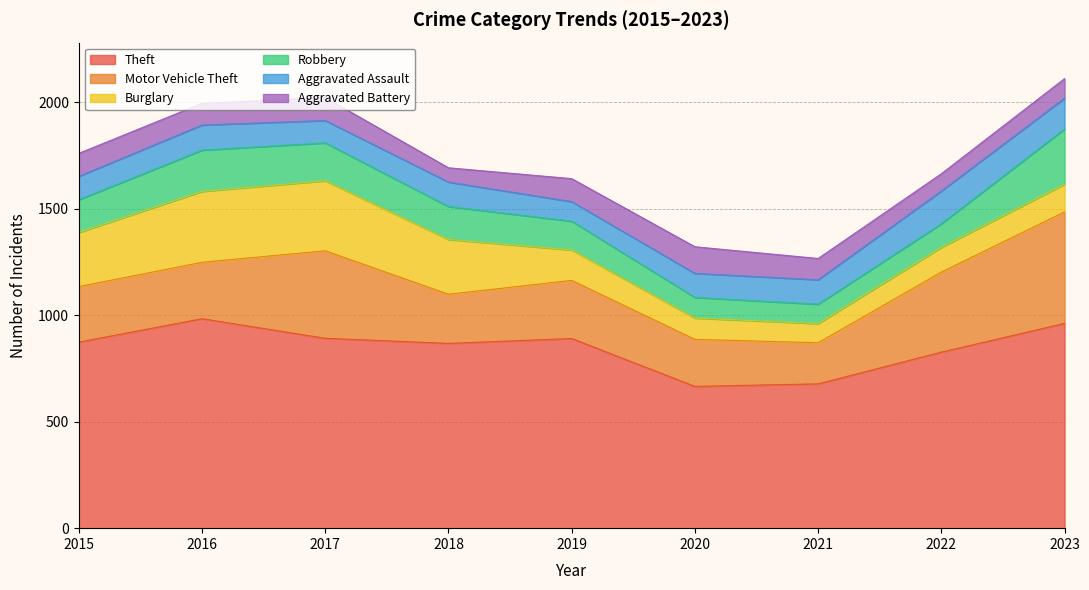

What are all the series names shown in the legend?

Theft, Motor Vehicle Theft, Burglary, Robbery, Aggravated Assault, Aggravated Battery